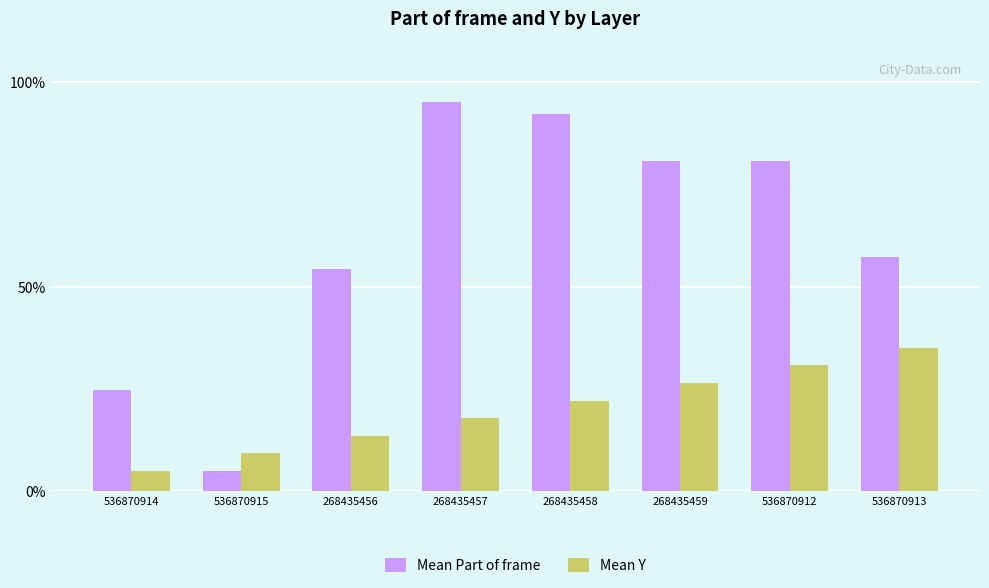

Reading left to right, extract all data points from this chart.

Mean Part of frame: 24.8	5.0	54.4	95.0	92.3	80.7	80.7	57.1
Mean Y: 5.0	9.3	13.6	17.9	22.1	26.4	30.7	35.0